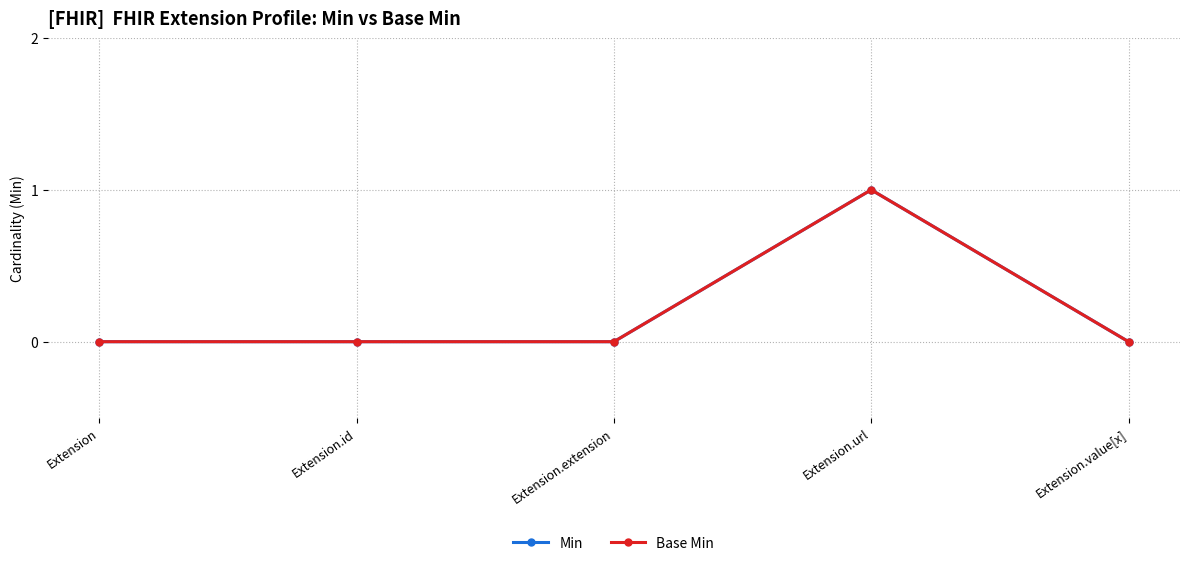

Is it true that Base Min equals 0 at Extension.id?

True